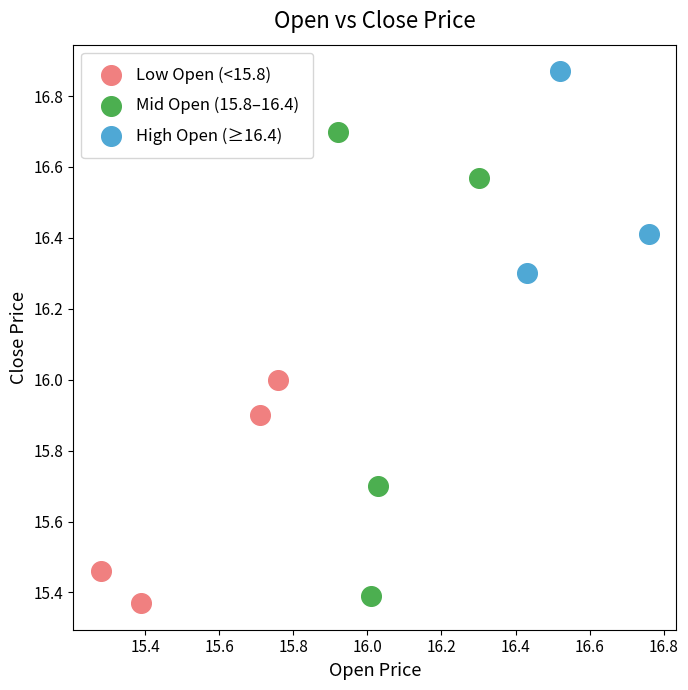

Which series reaches the maximum Y coordinate?

High Open (≥16.4)